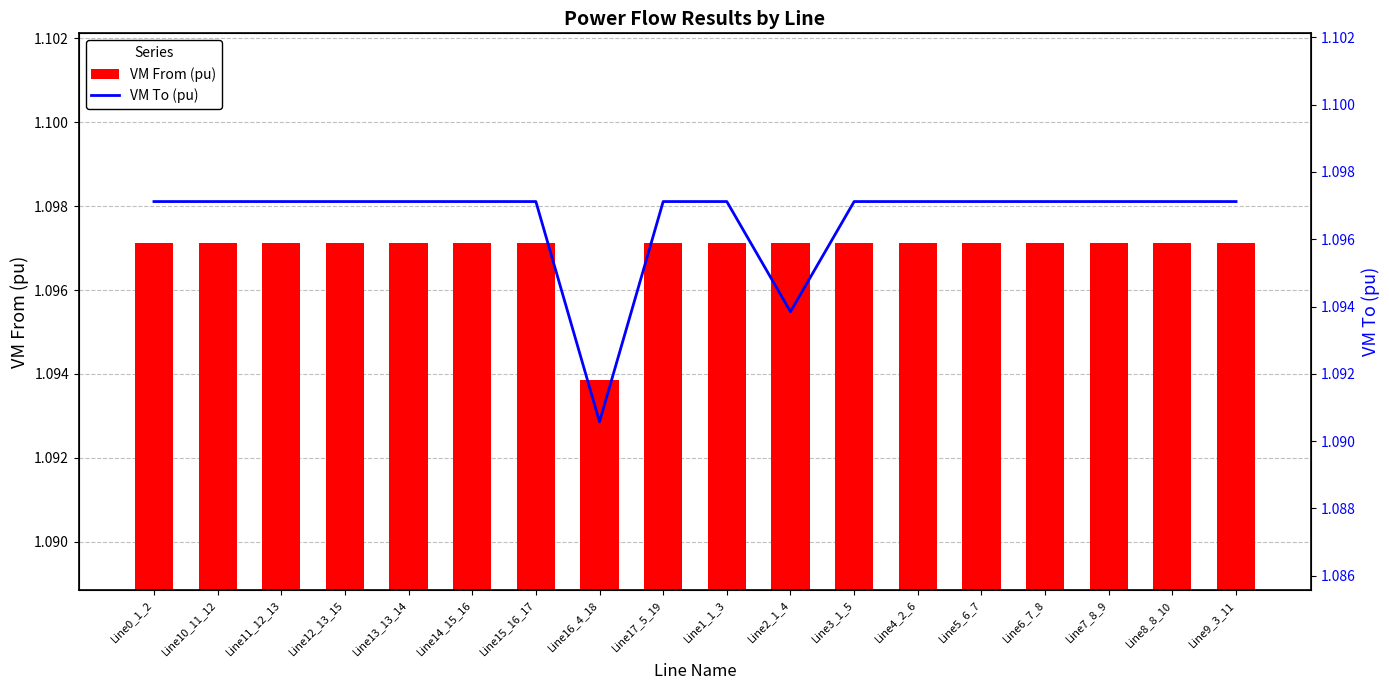

What is the label of the 2nd bar from the right?

Line8_8_10